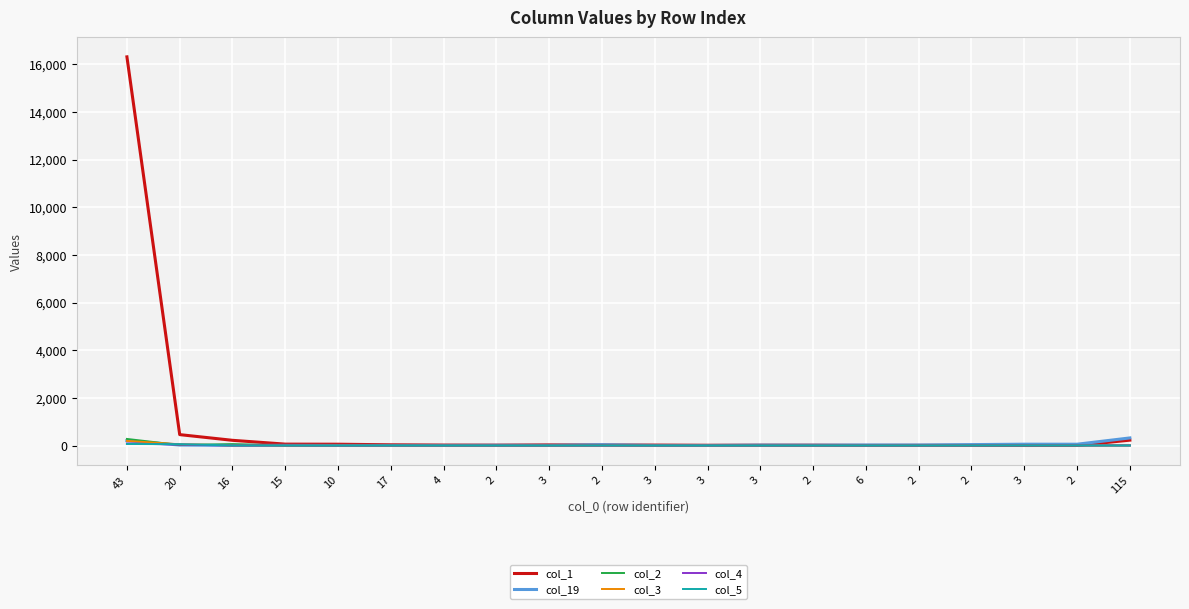

What are all the series names shown in the legend?

col_1, col_19, col_2, col_3, col_4, col_5